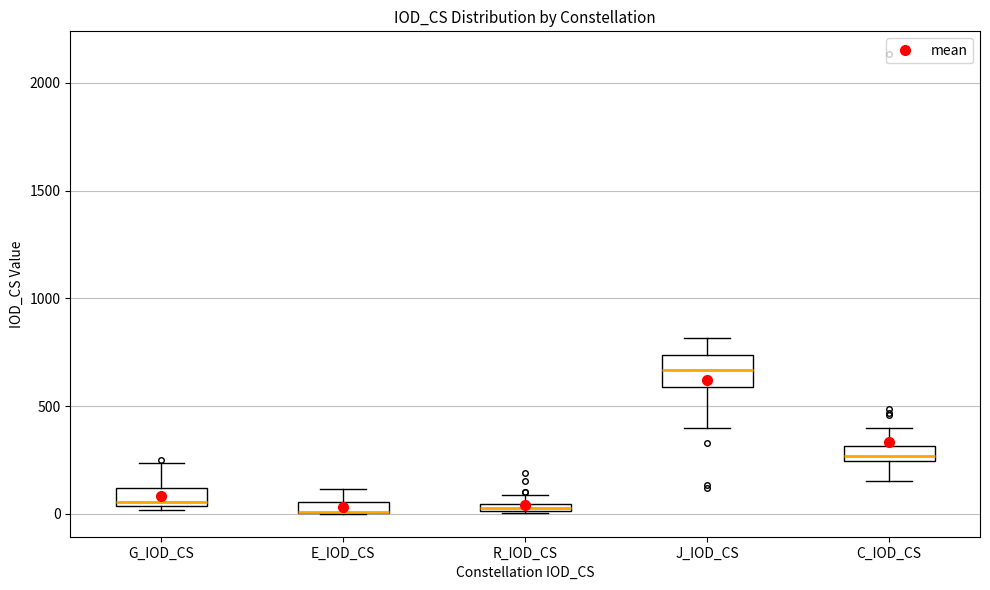

Where is the lower edge of the box for C_IOD_CS on the y-axis? The values are not printed on the chart, so give them approximately, as read against the axis.

250